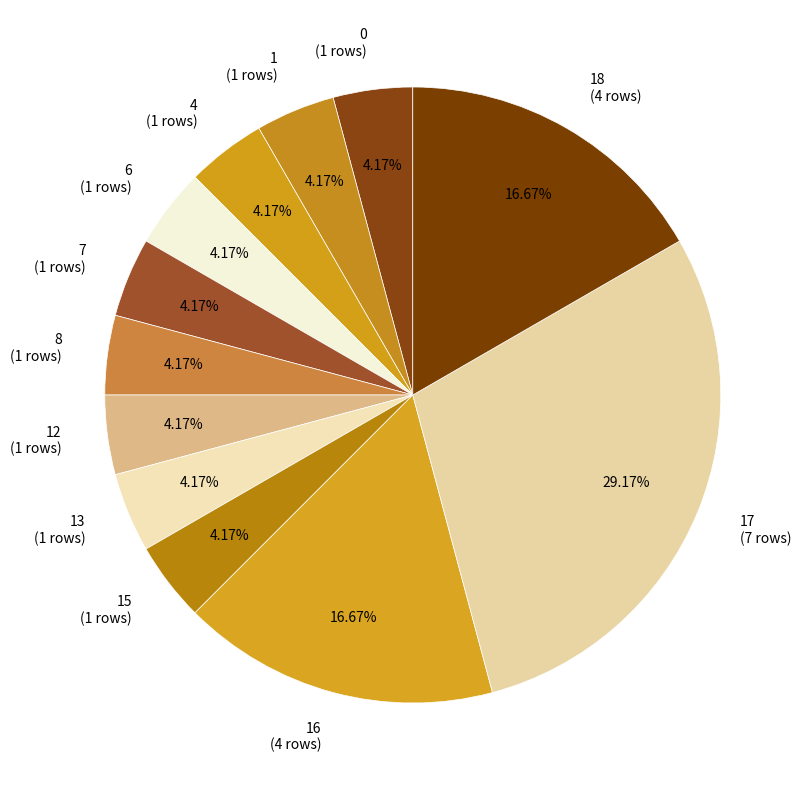

Combined, do 13 (1 rows) and 8 (1 rows) account for over 50%?

No